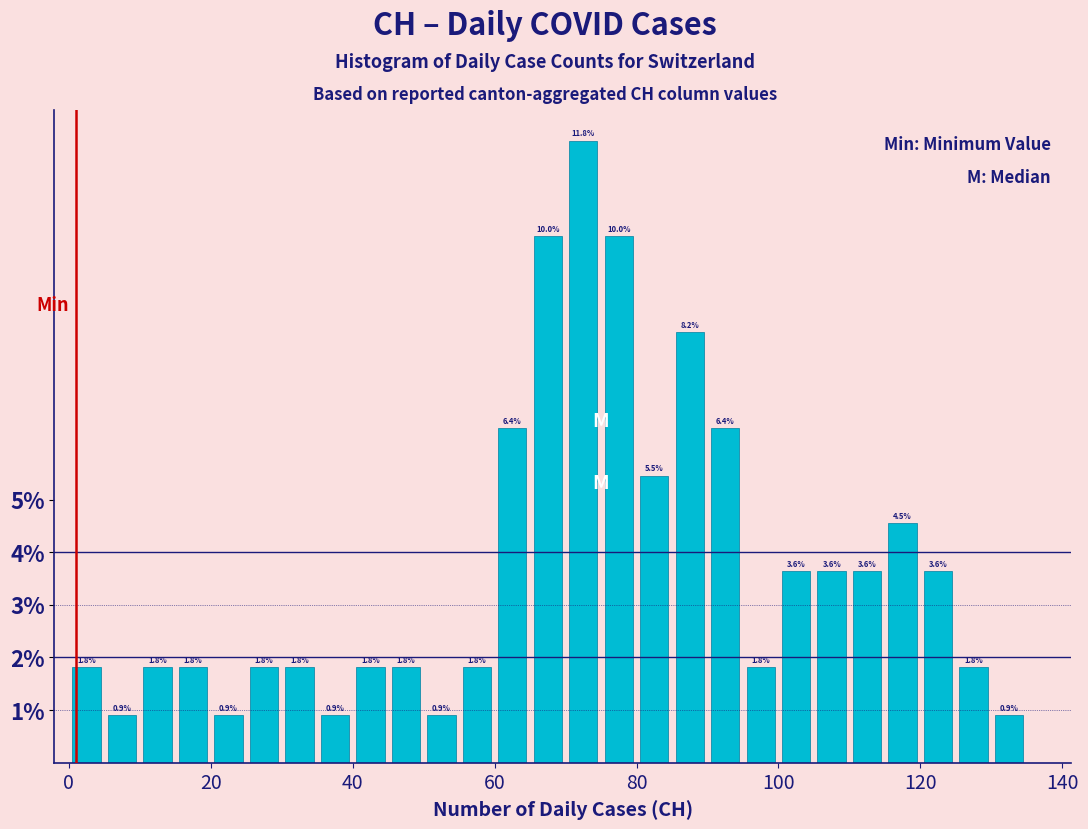

Read against the x-axis, roughly where is the centre of the tallest bar?

72